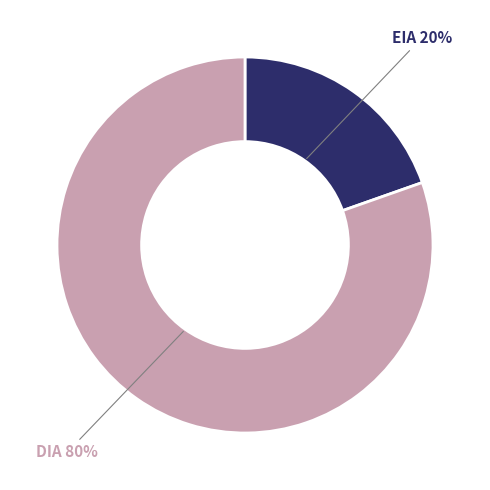

Do EIA and DIA together represent more than half of the pie?

Yes